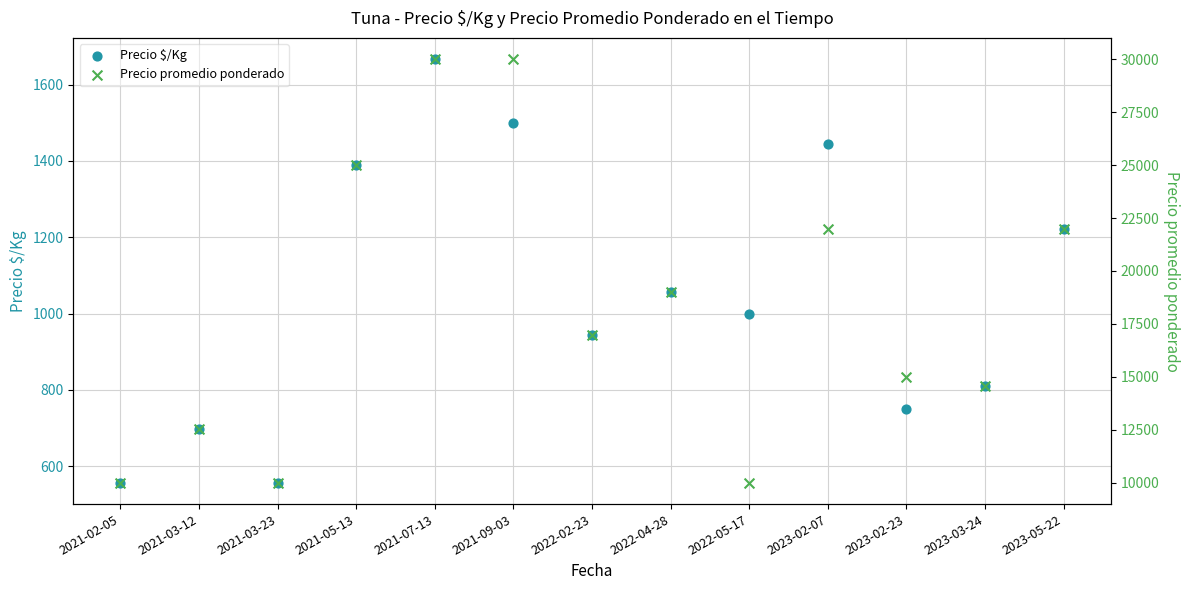

Which series has the largest total across all categories?

Precio promedio ponderado